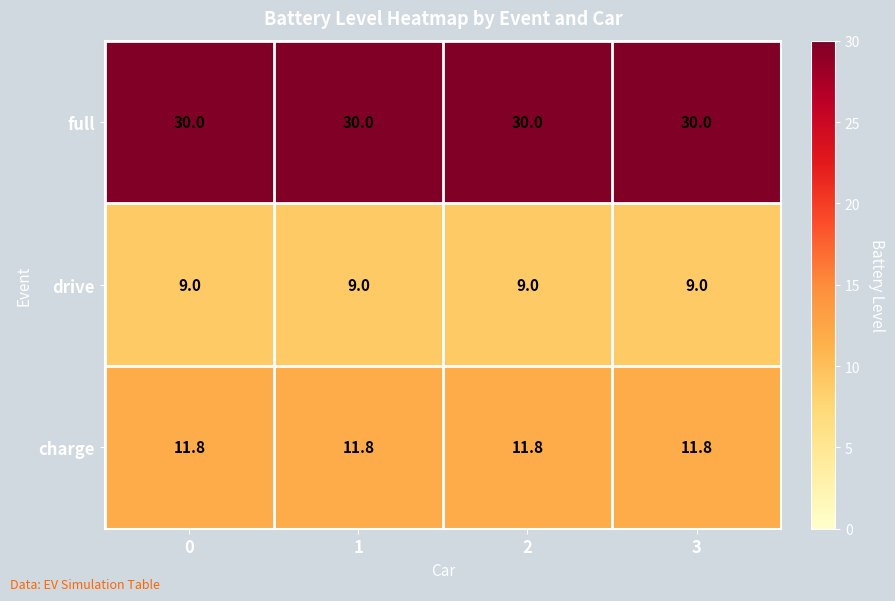

At how many categories does at least one series exceed 15?

4